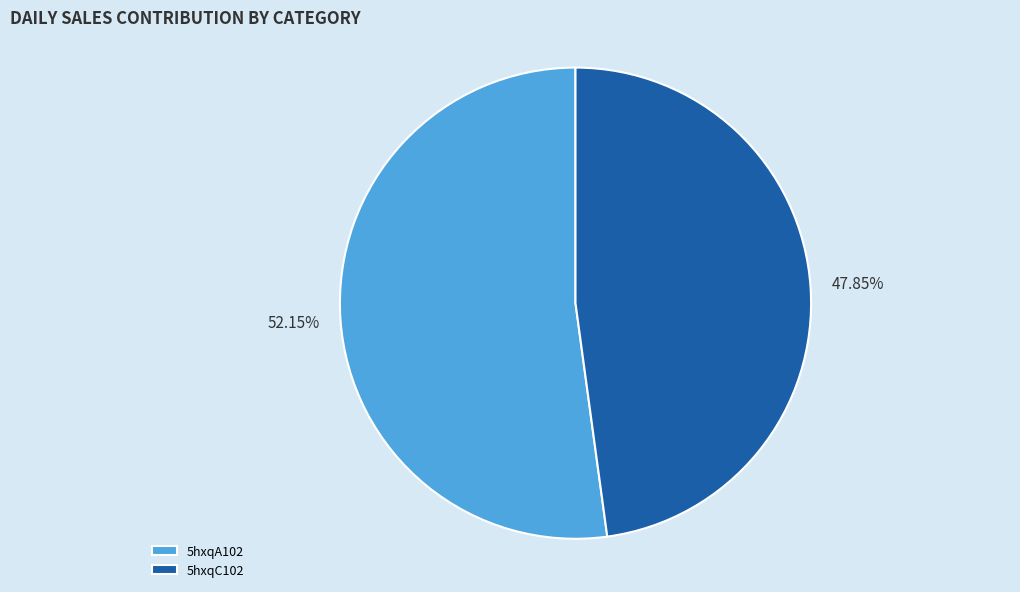

What is the ratio of the value at 5hxqC102 to the value at 5hxqA102?

0.9